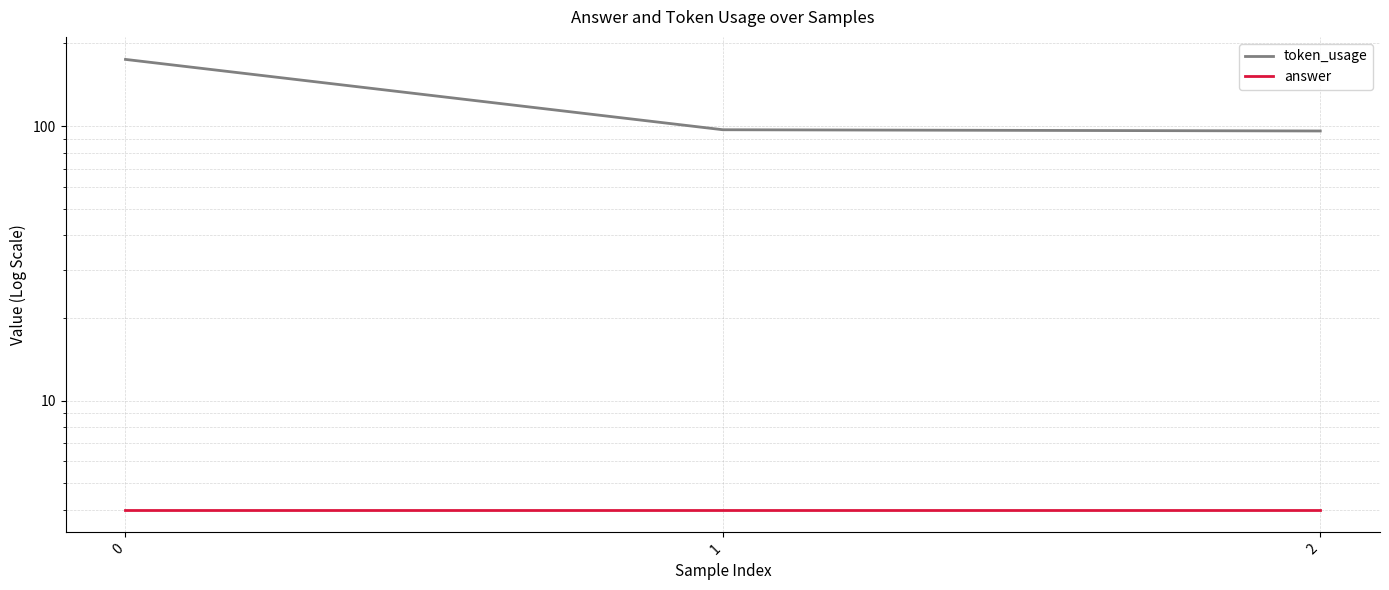

True or false: token_usage has a value of 175 at 0.

True